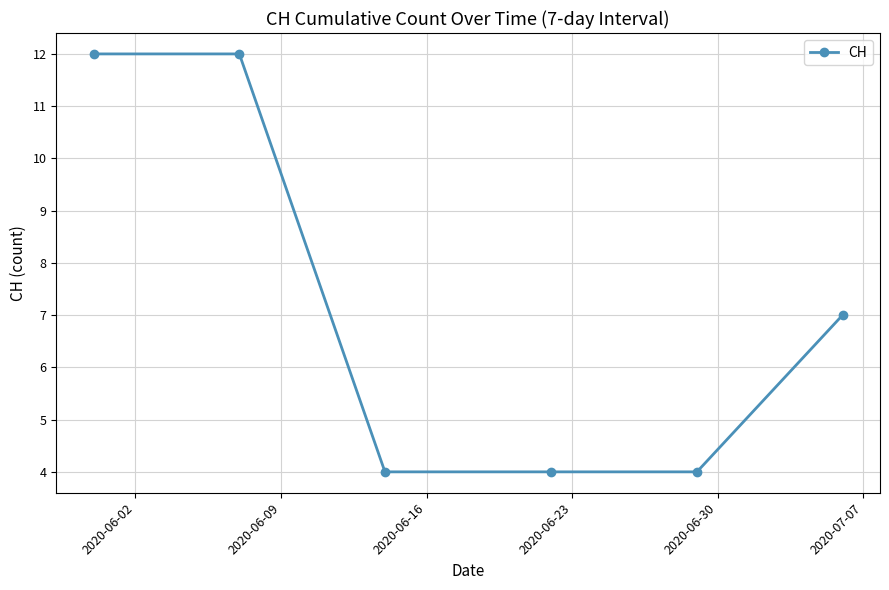

True or false: the data has more than 2 interior local peaks.

False